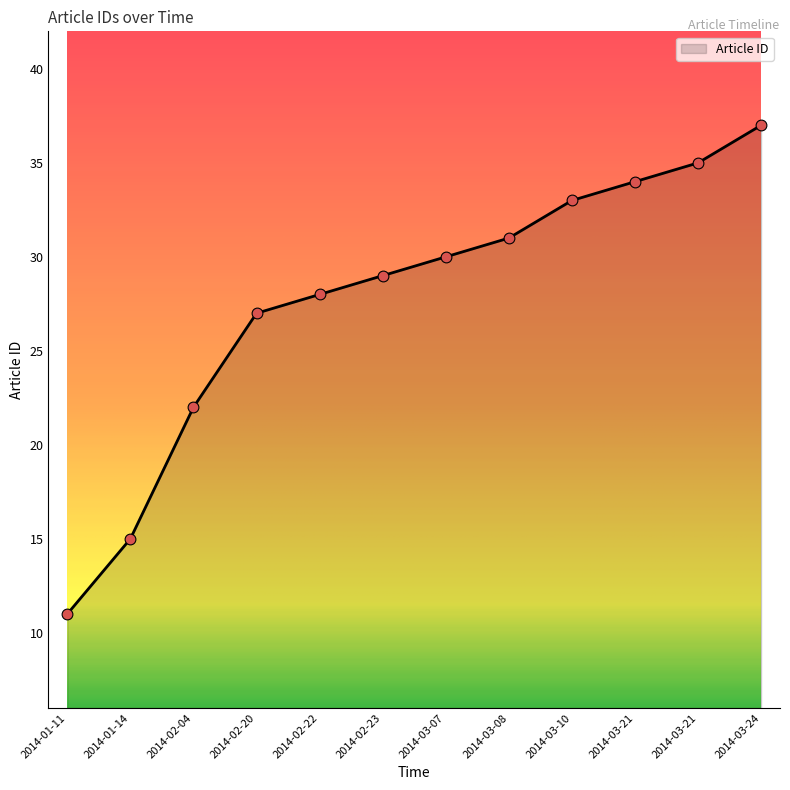

What is the change in value from 2014-01-11 to 2014-01-14?

+4